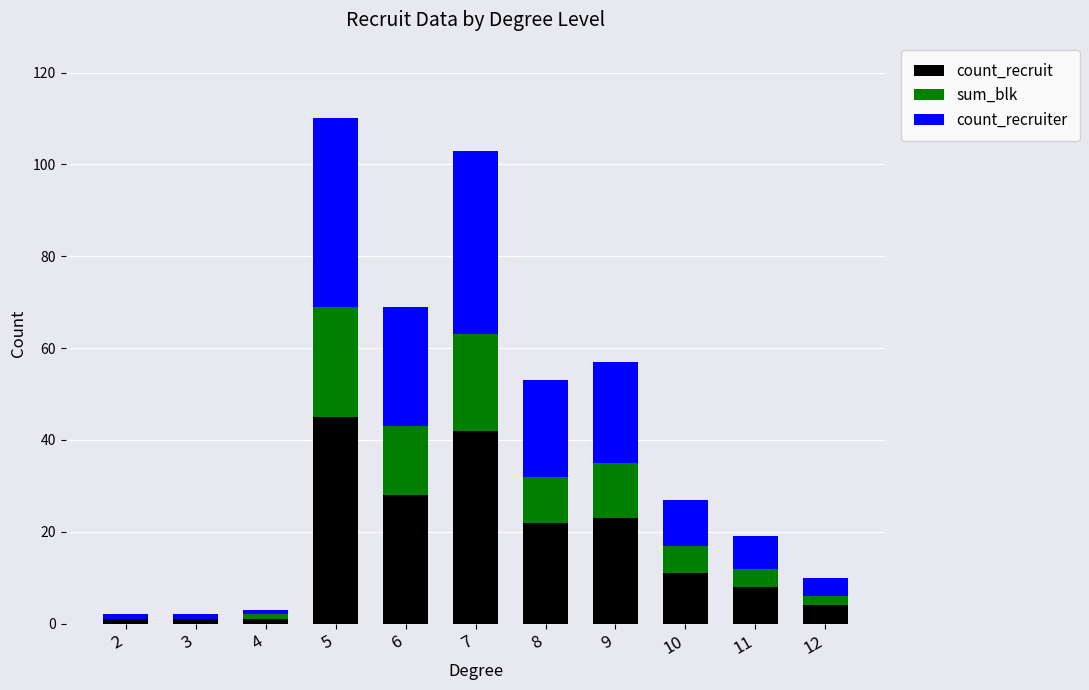

The count_recruit series shows 14 at 5. True or false?

False